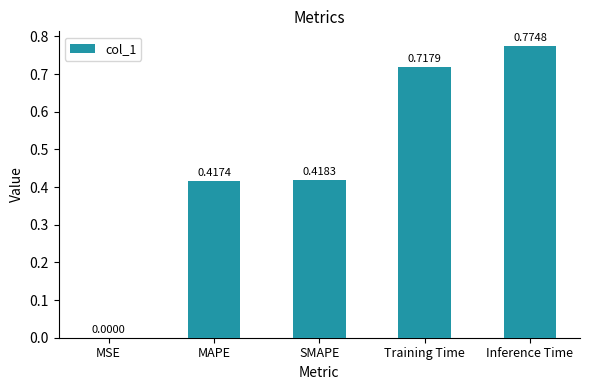

What is the sum of all values?

2.3